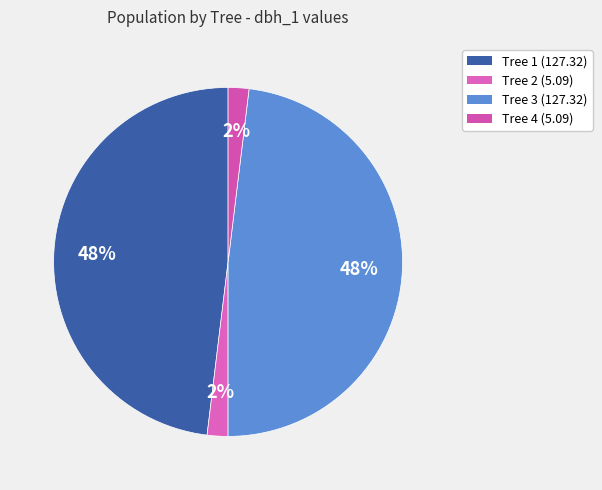

To the nearest percent, what is the difference between the largest and smallest slice percentages?

46%